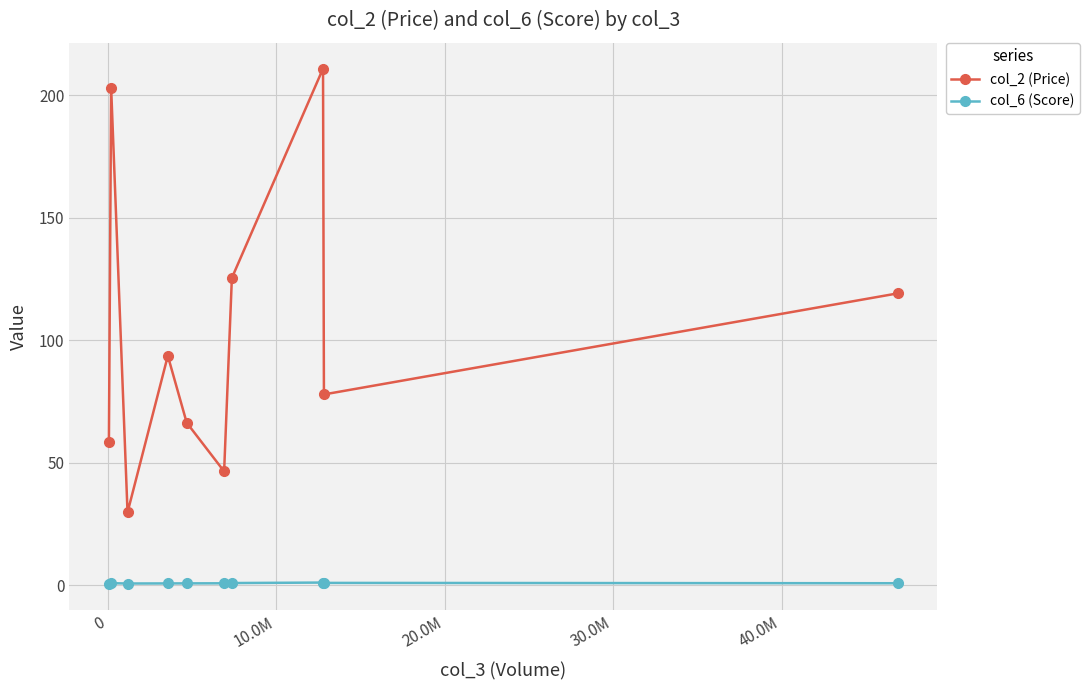

What is the value of the col_2 (Price) point at the 8th from the left?

210.8